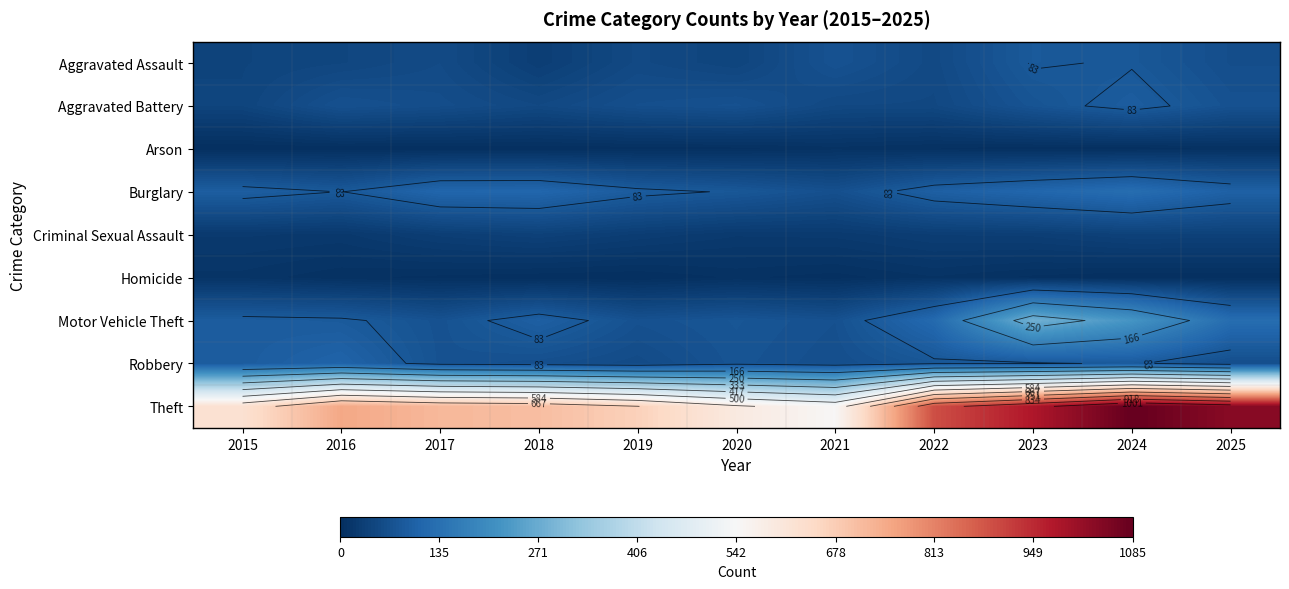

List the labels in order of Criminal Sexual Assault value, smallest first.

2016, 2015, 2020, 2021, 2019, 2022, 2017, 2023, 2018, 2025, 2024